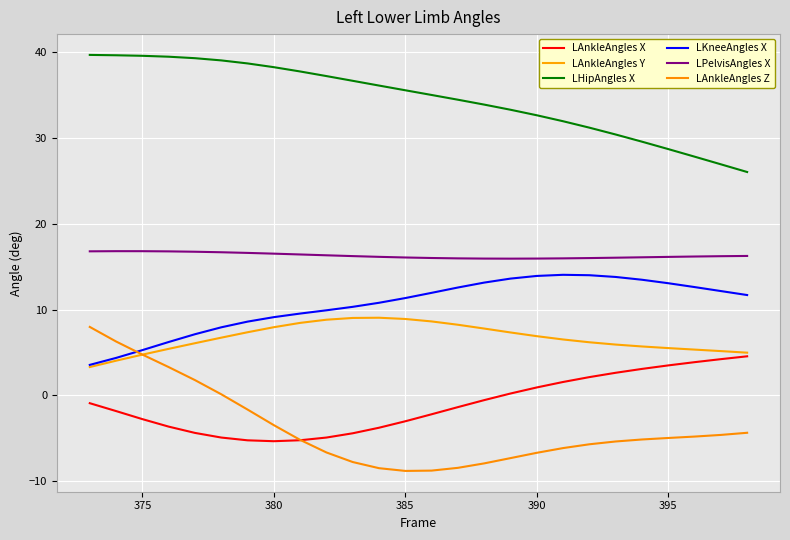

What are all the series names shown in the legend?

LAnkleAngles X, LAnkleAngles Y, LHipAngles X, LKneeAngles X, LPelvisAngles X, LAnkleAngles Z